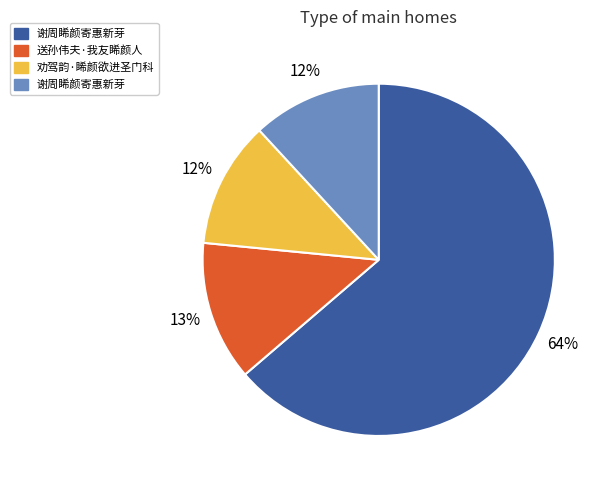

To the nearest percent, what is the average slice percentage?

25%